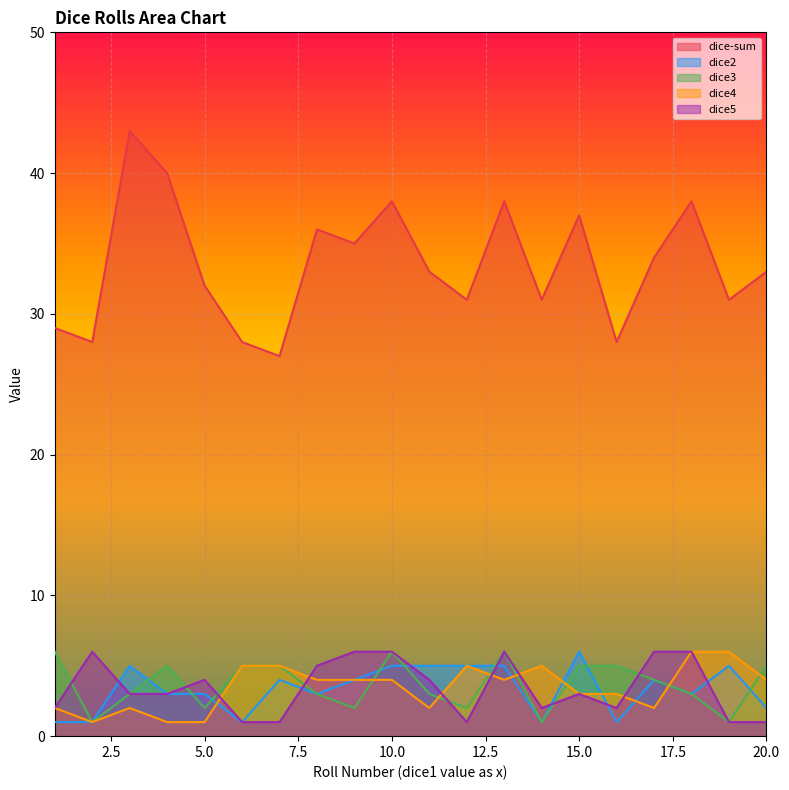

Rank the categories by dice-sum value from highest to lowest.

3, 4, 10, 13, 18, 15, 8, 9, 17, 11, 20, 5, 12, 14, 19, 1, 2, 6, 16, 7